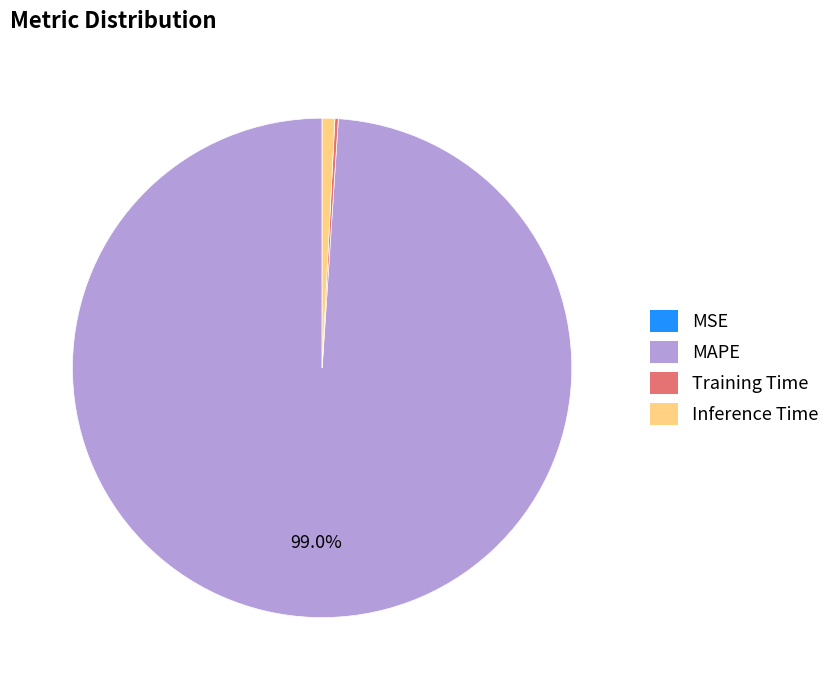

To the nearest percent, what is the difference between the largest and smallest slice percentages?

99%